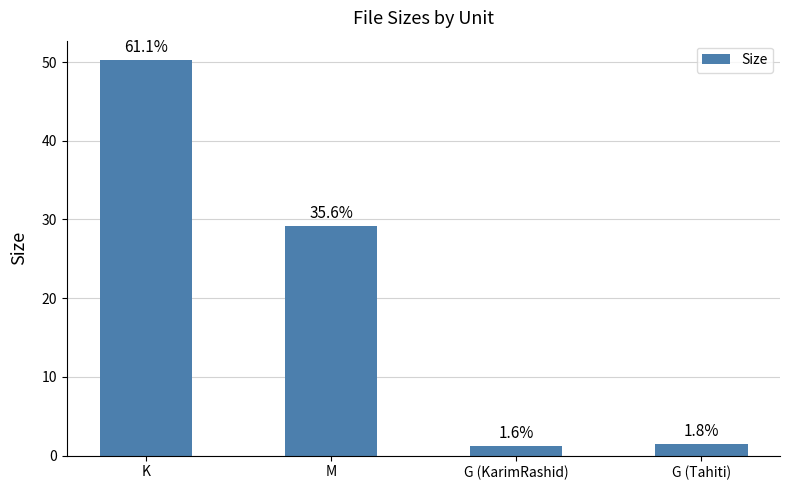

Reading left to right, list all the values displayed in this chart.

50.2	29.2	1.3	1.4